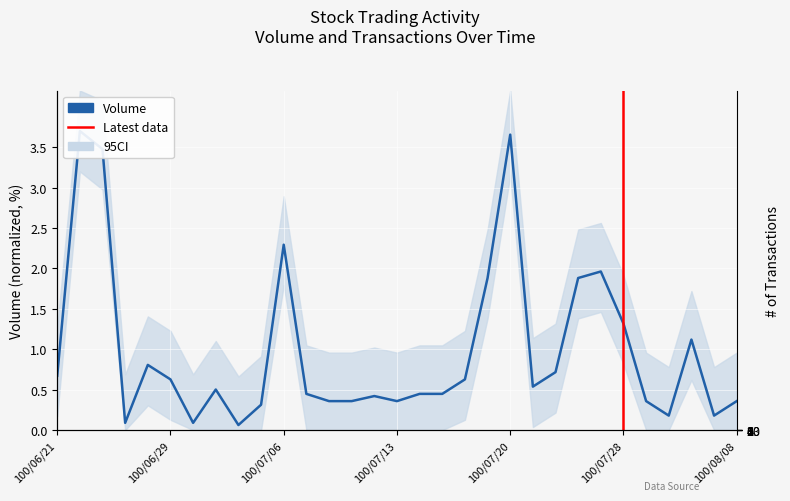

How many interior local valleys (lower than both neighbors) does the data have?

7